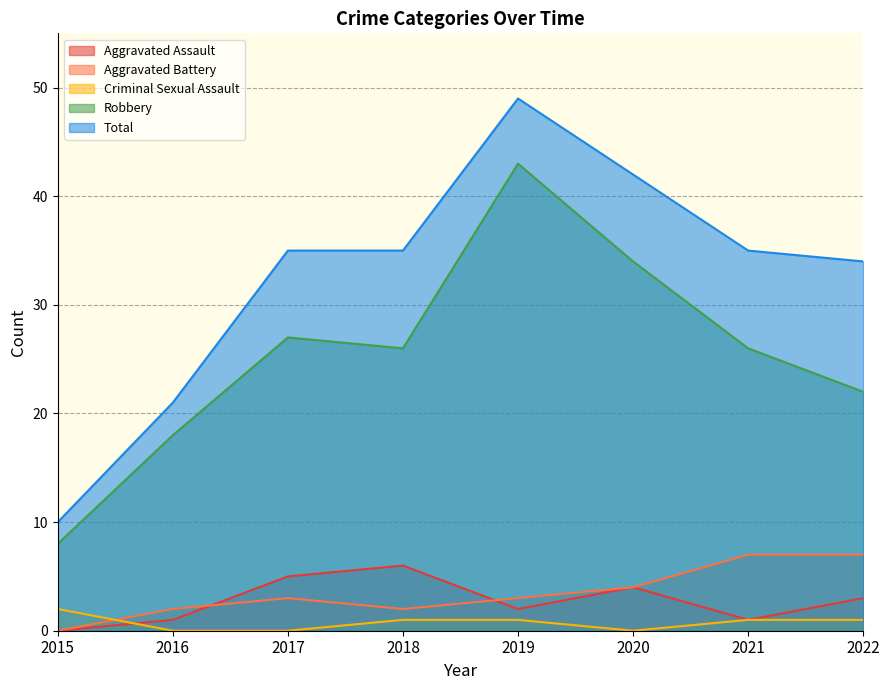

Reading left to right, list all the values displayed in this chart.

Aggravated Assault: 0	1	5	6	2	4	1	3
Aggravated Battery: 0	2	3	2	3	4	7	7
Criminal Sexual Assault: 2	0	0	1	1	0	1	1
Robbery: 8	18	27	26	43	34	26	22
Total: 10	21	35	35	49	42	35	34